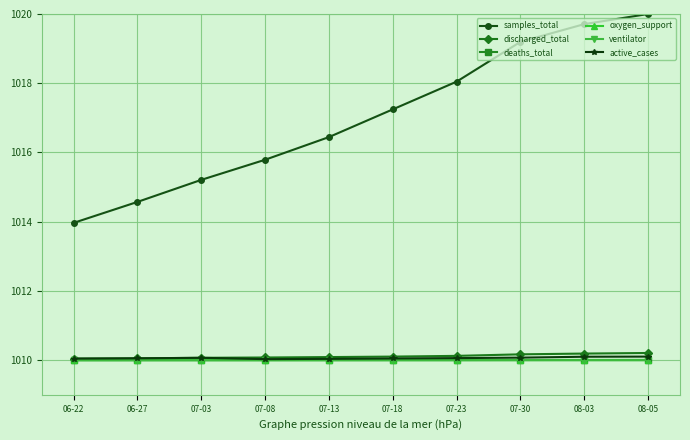

What is the maximum value shown in the chart?

1020.0